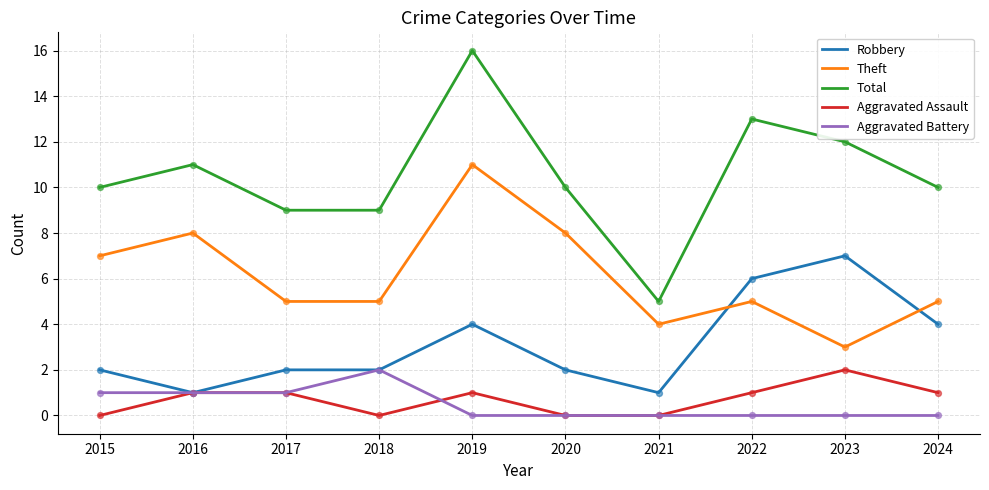

Which series has the largest total across all categories?

Total